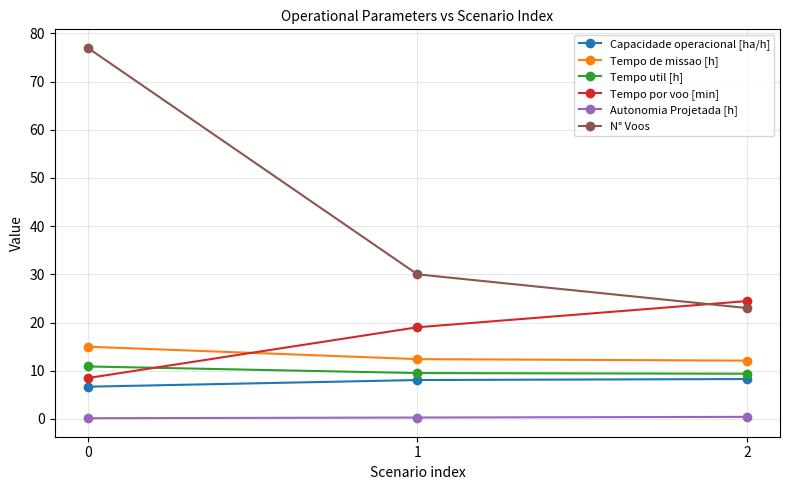

How many data points in Tempo por voo [min] are less than 19?

1